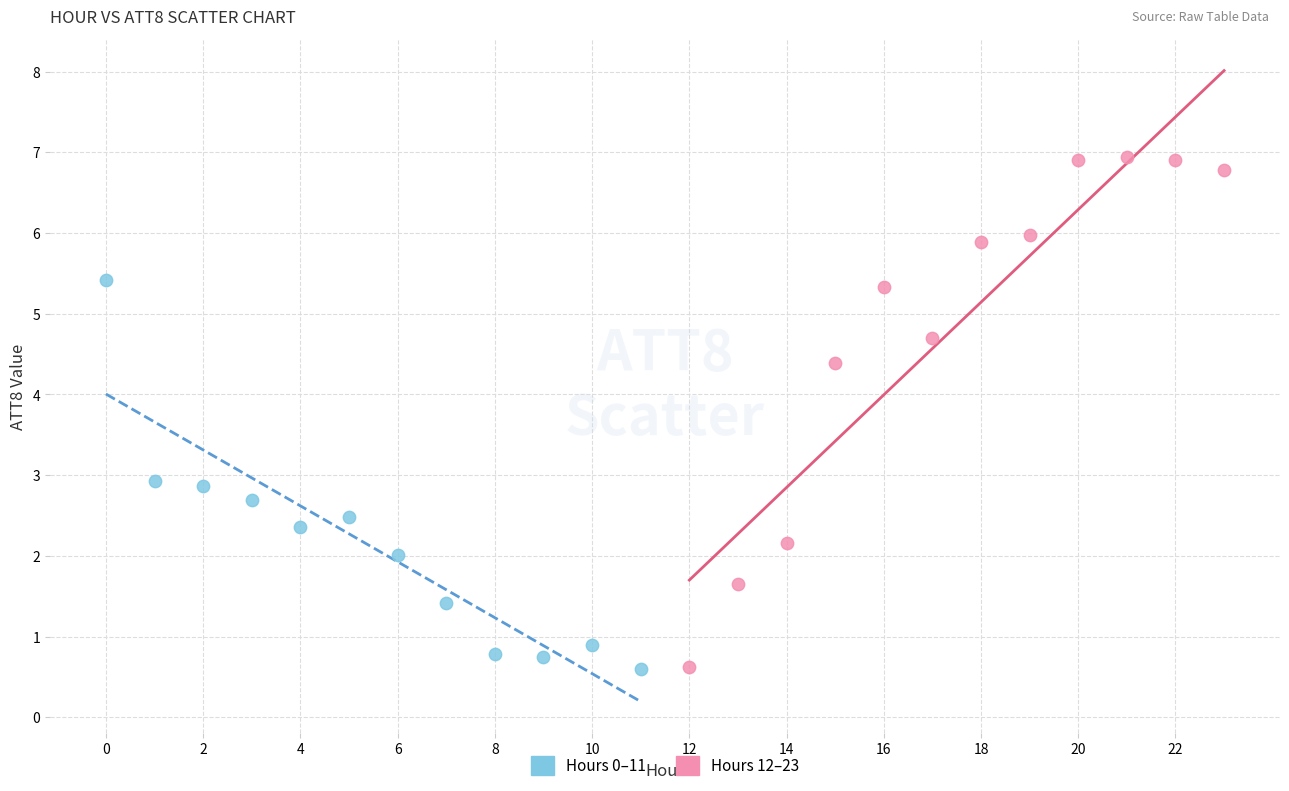

Which series has the largest Y range (max minus min)?

Hours 12–23